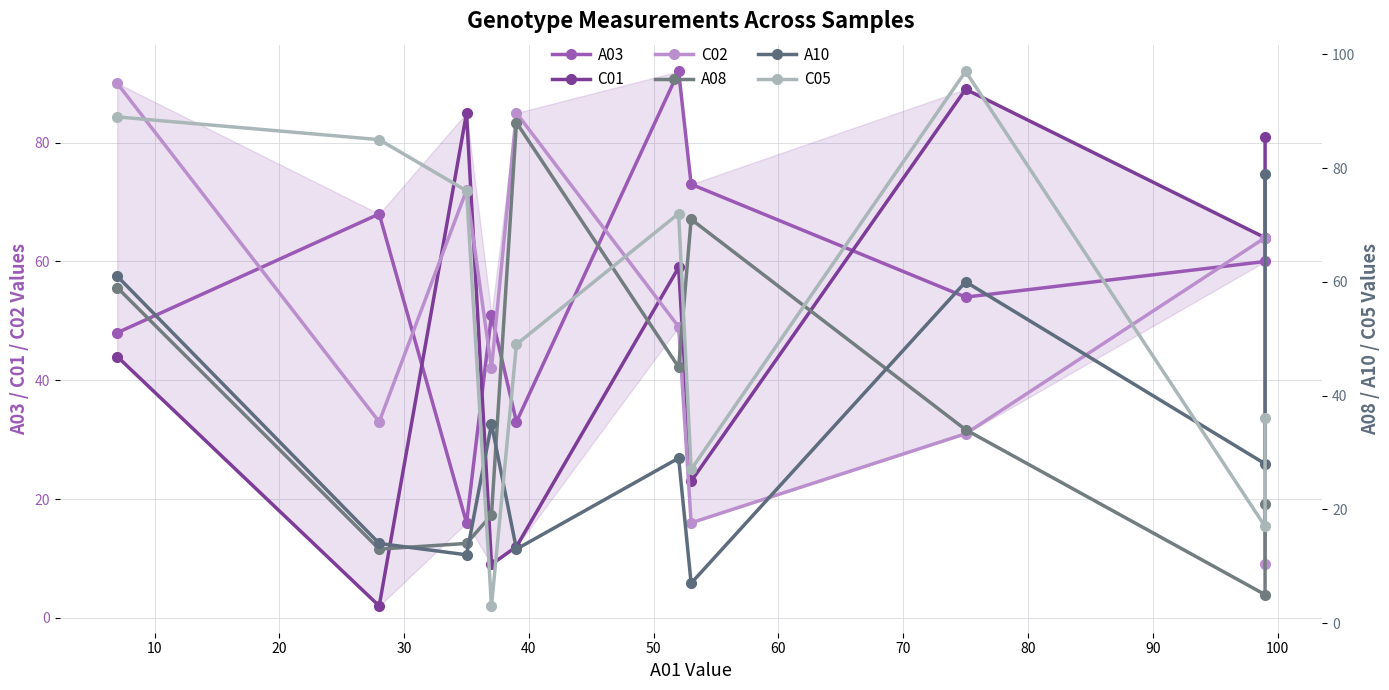

How many interior local valleys does the C02 series have?

3